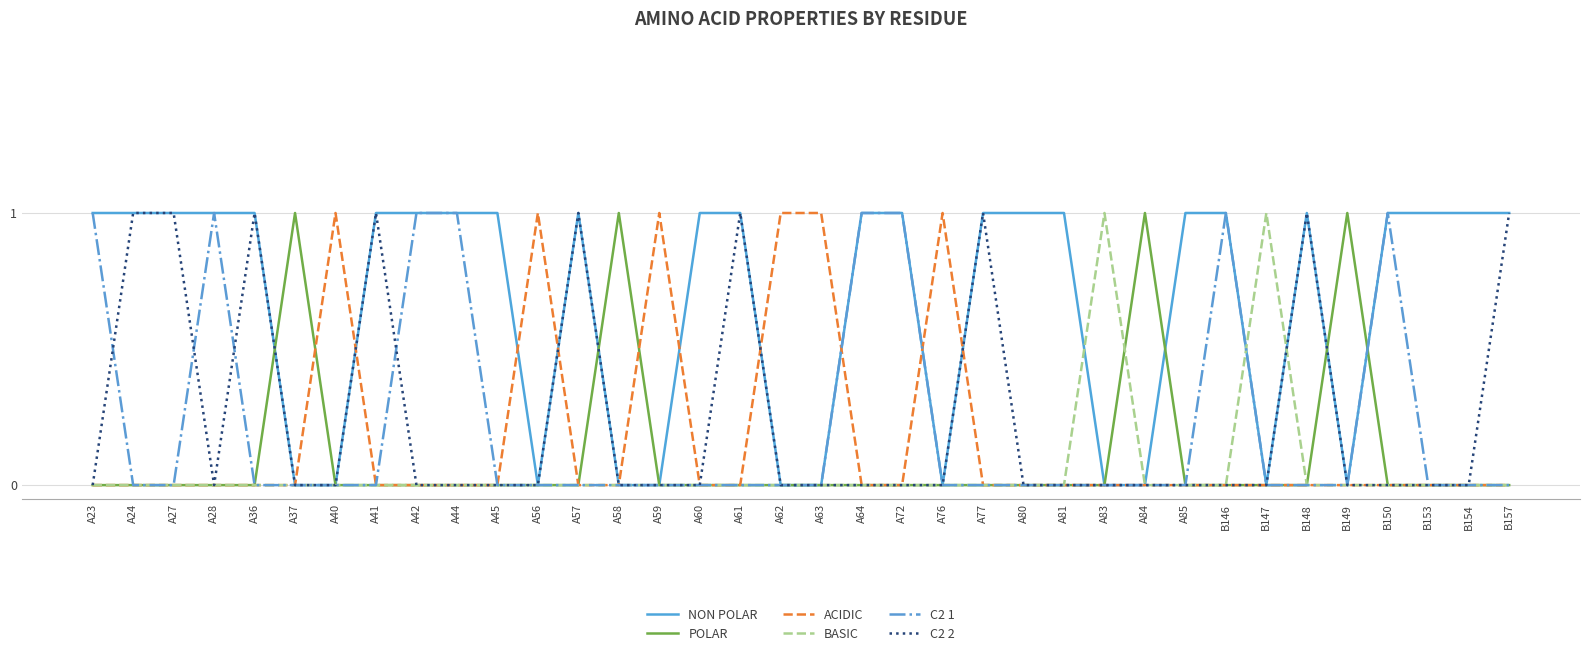

True or false: ACIDIC has a value of 1 at A56.

True